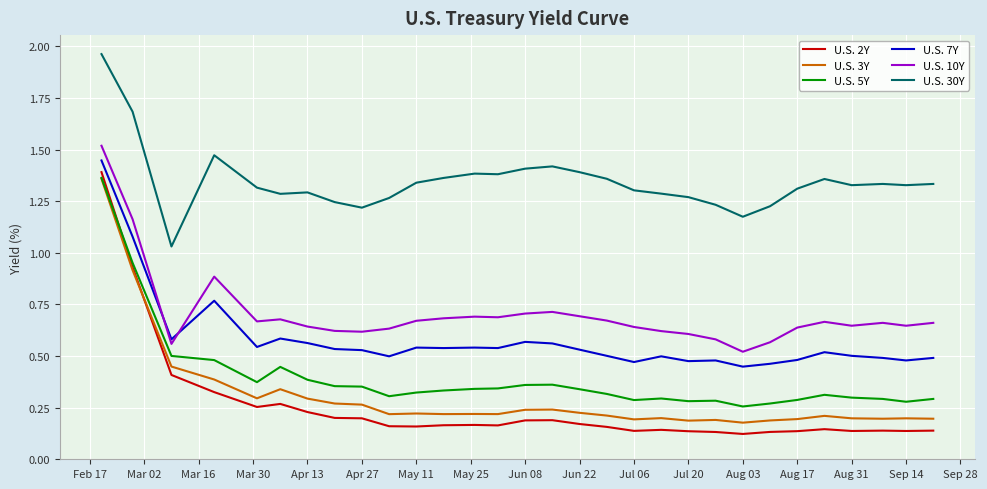

True or false: U.S. 3Y and U.S. 30Y intersect in this chart.

False